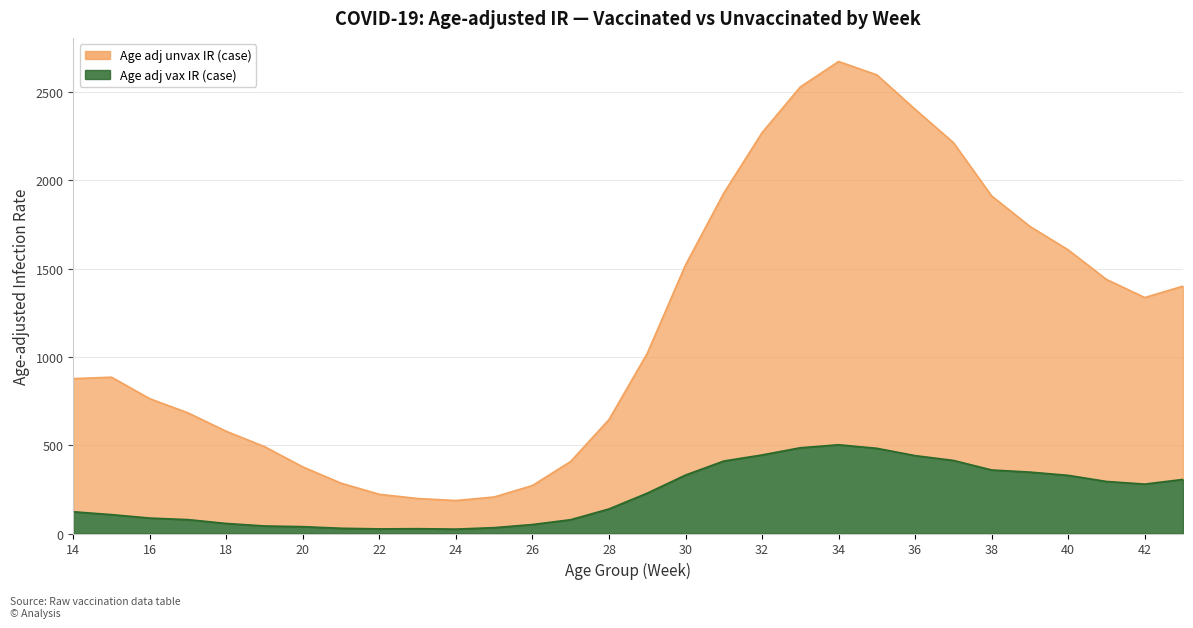

Reading left to right, what are all the values shown in this chart?

Age adj vax IR (case): 123.2	106.9	87.4	78.6	56.8	42.7	38.8	29.7	26.1	27.3	24.9	33.2	50.9	78.3	139.2	228.7	331.1	410.6	445.0	485.8	502.7	482.6	441.1	413.9	359.9	347.8	329.4	294.8	279.9	306.4
Age adj unvax IR (case): 877.3	885.4	763.5	683.1	578.7	491.9	377.0	284.9	221.9	198.2	186.8	206.9	271.9	408.3	645.7	1020.9	1521.4	1928.4	2270.9	2529.9	2673.8	2597.8	2403.0	2214.3	1911.7	1739.6	1606.6	1439.3	1336.7	1401.3